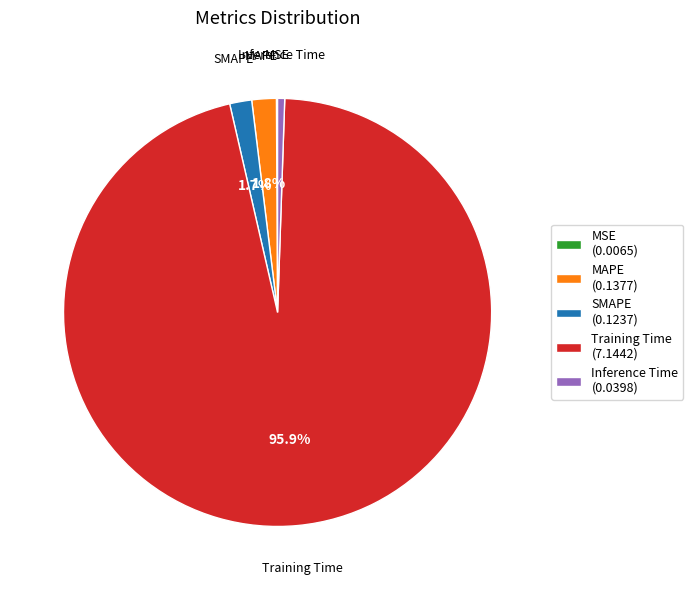

Which category has the biggest portion of the pie?

Training Time